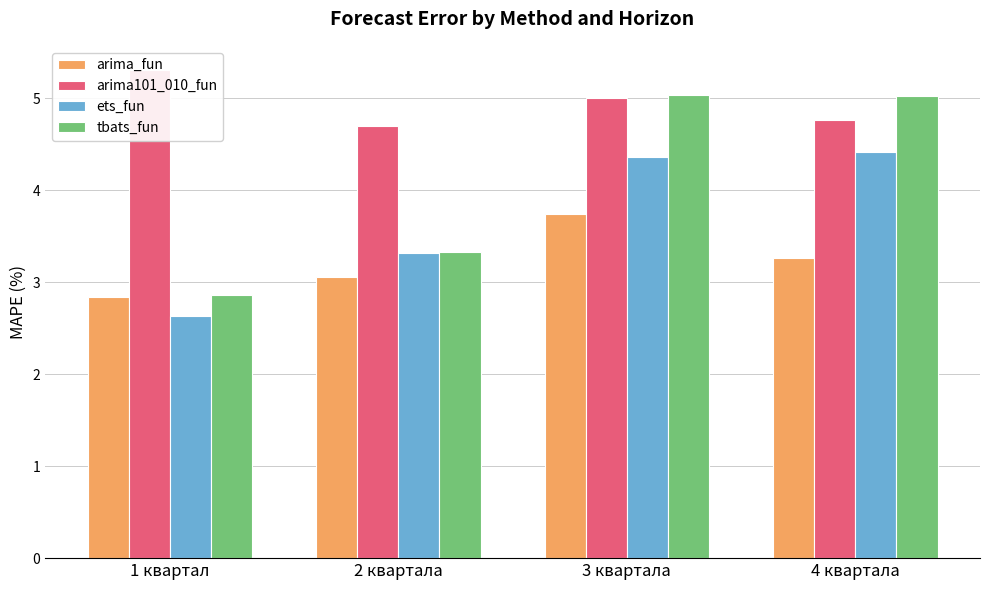

Where is arima_fun nearest to the value 3?

2 квартала